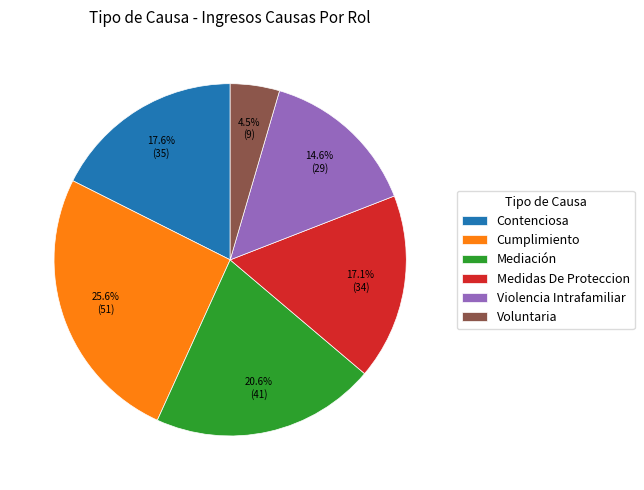

What is the total percentage of Cumplimiento and Medidas De Proteccion?

42.7%